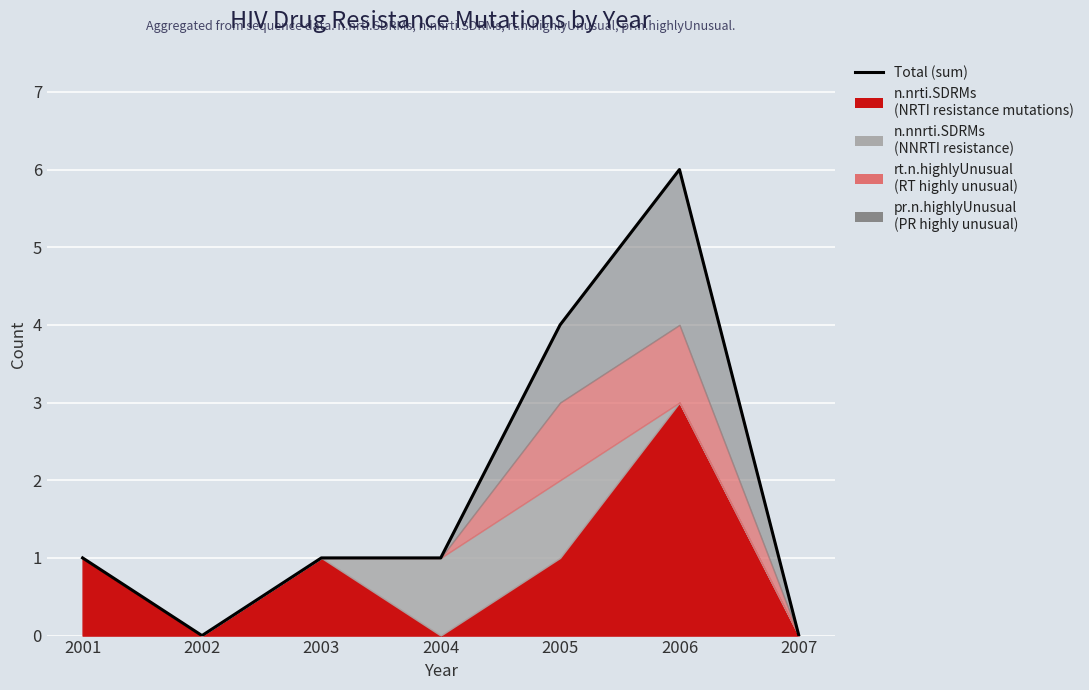

Which label corresponds to the largest value in the chart?

2006